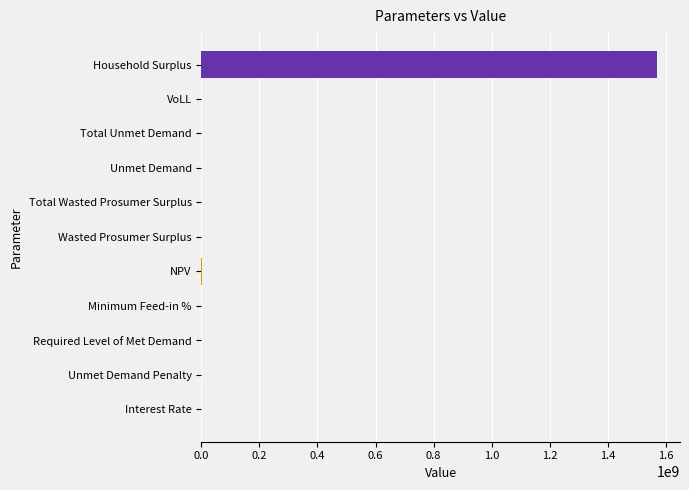

Is it true that the value at Unmet Demand Penalty is 684234538.4?

False